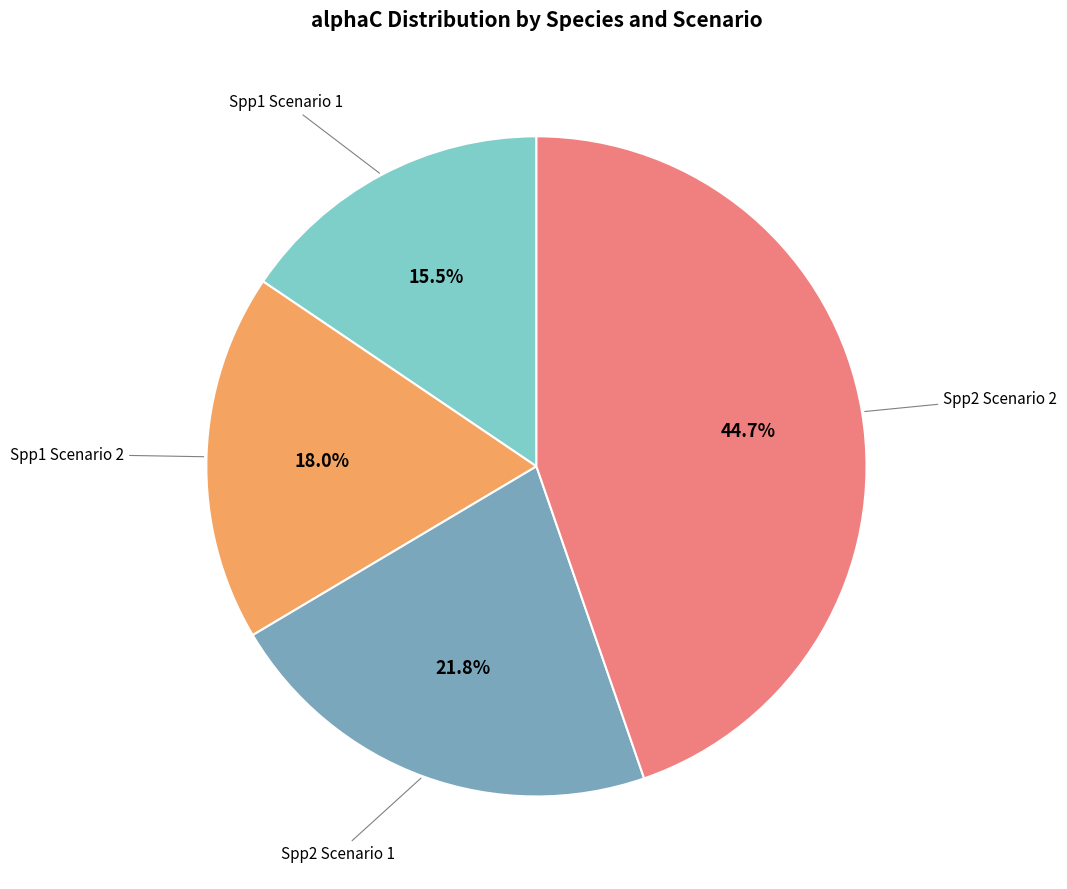

Is there a majority slice in this chart?

No